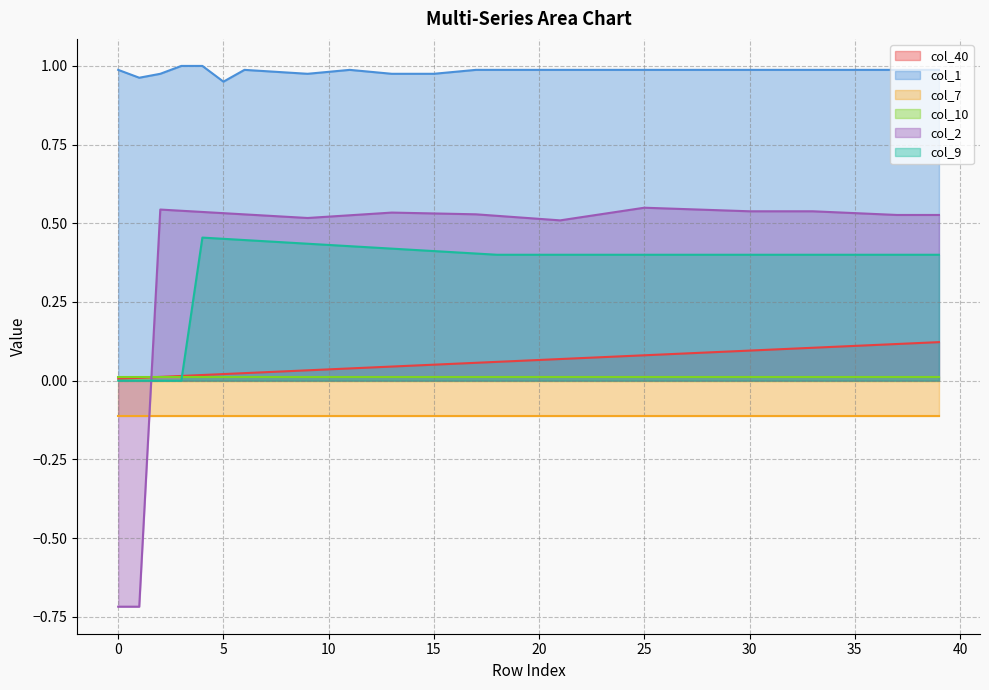

Which series changed the most between 27 and 38?

col_40